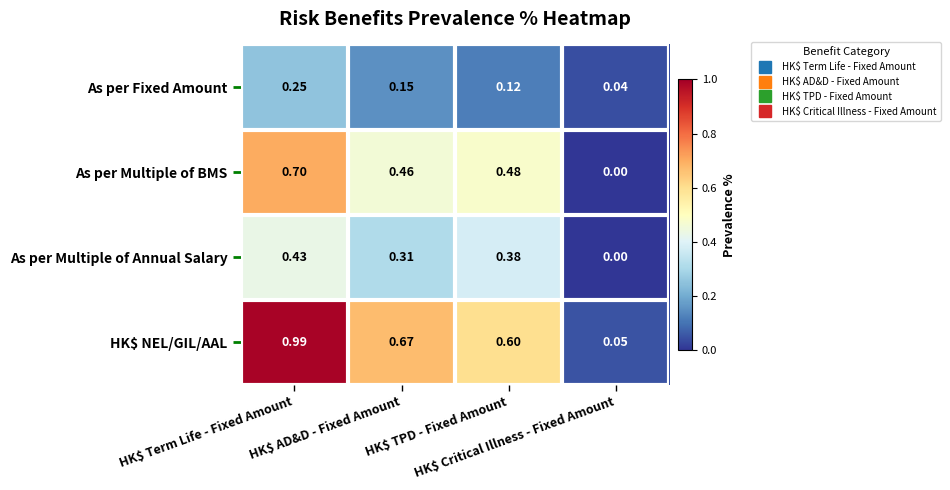

List the series in order of their peak value, highest first.

HK$ NEL/GIL/AAL, As per Multiple of BMS, As per Multiple of Annual Salary, As per Fixed Amount